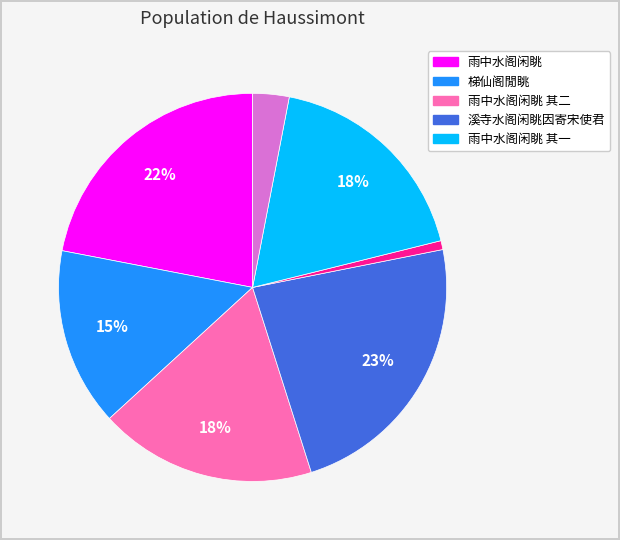

Is there a majority slice in this chart?

No